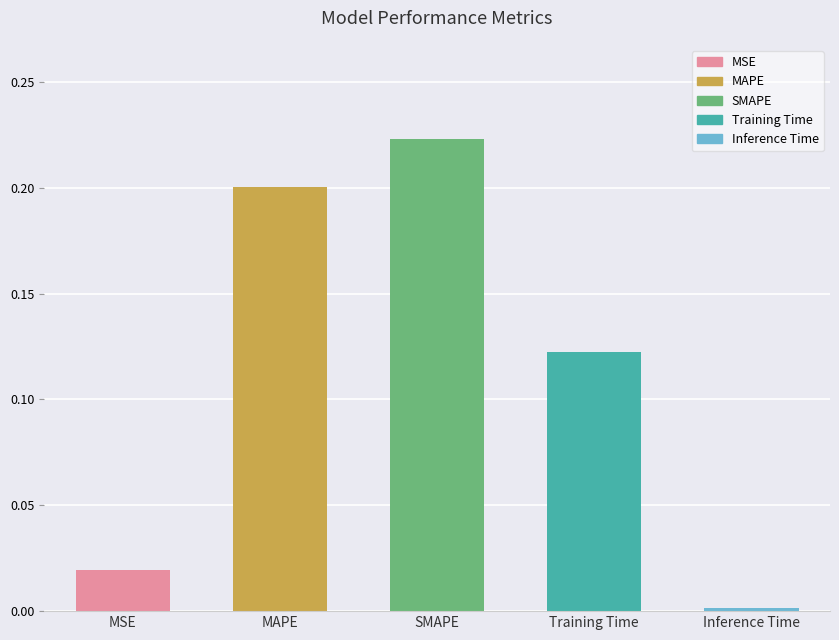

Is it true that the value at Inference Time is 0.0?

True